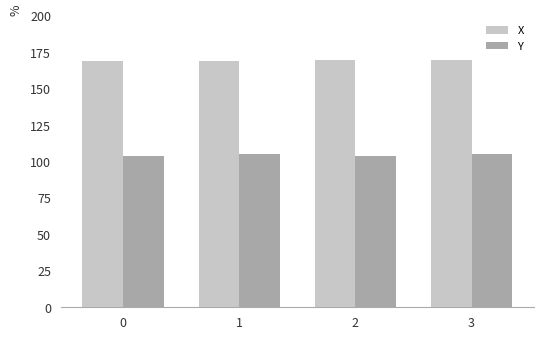

What is the difference between the highest and lowest values at 3?

65